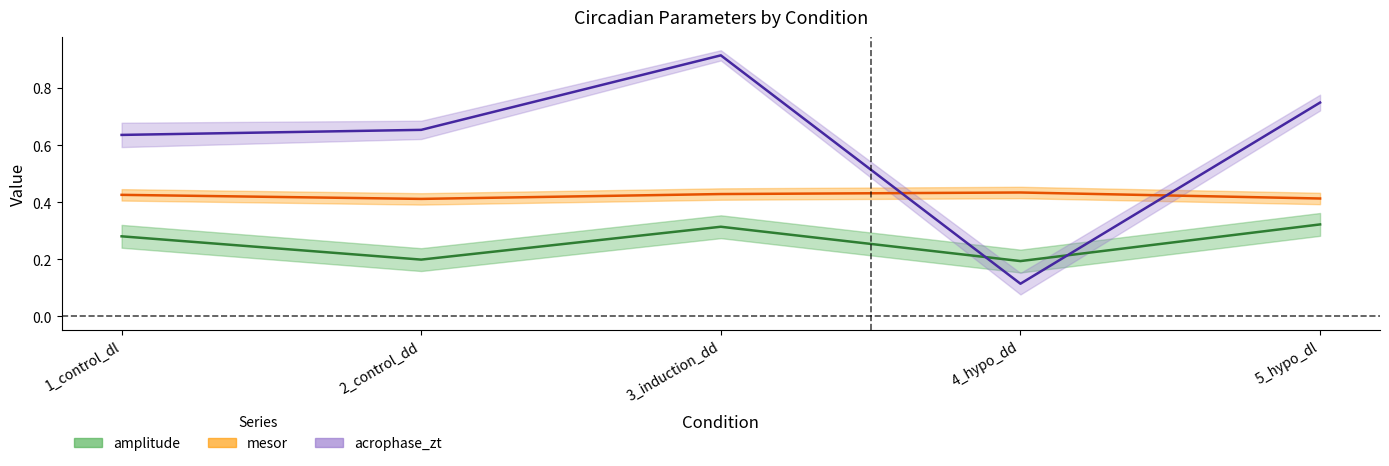

What is the approximate value of acrophase_zt at 1_control_dl?

0.6